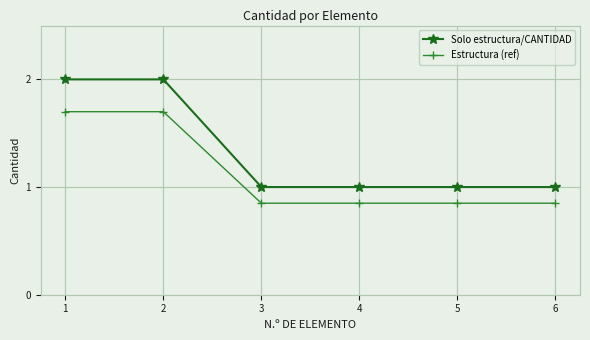

Between 2 and 4, which series saw the biggest shift?

Solo estructura/CANTIDAD